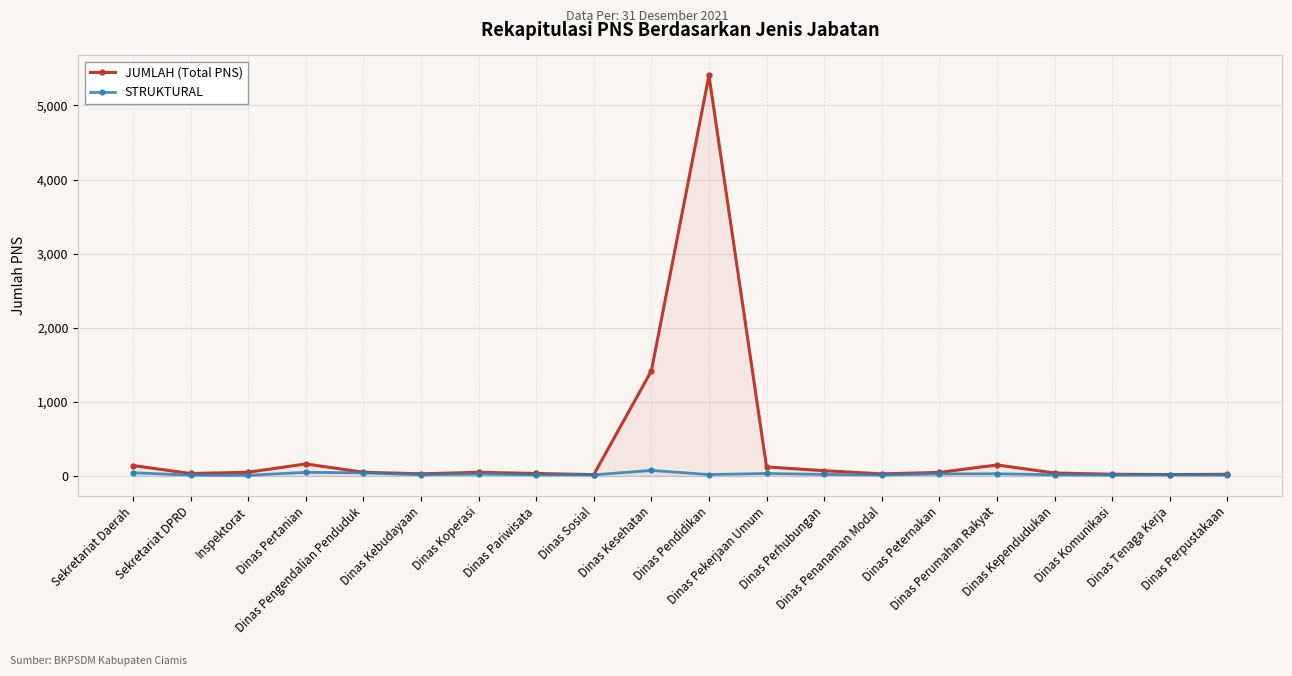

What are all the series names shown in the legend?

JUMLAH (Total PNS), STRUKTURAL